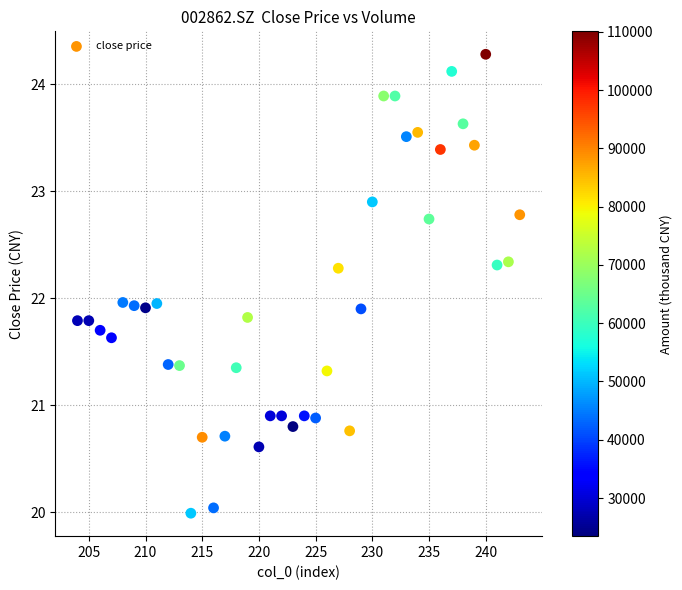

What is the range of X values (max minus min)?

39.0